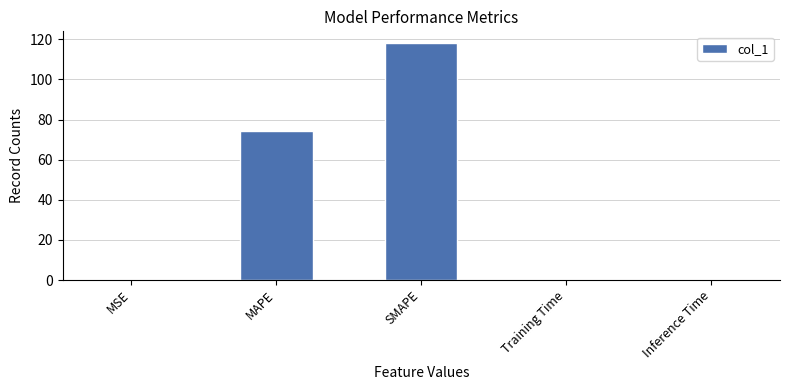

Which label corresponds to the largest value in the chart?

SMAPE